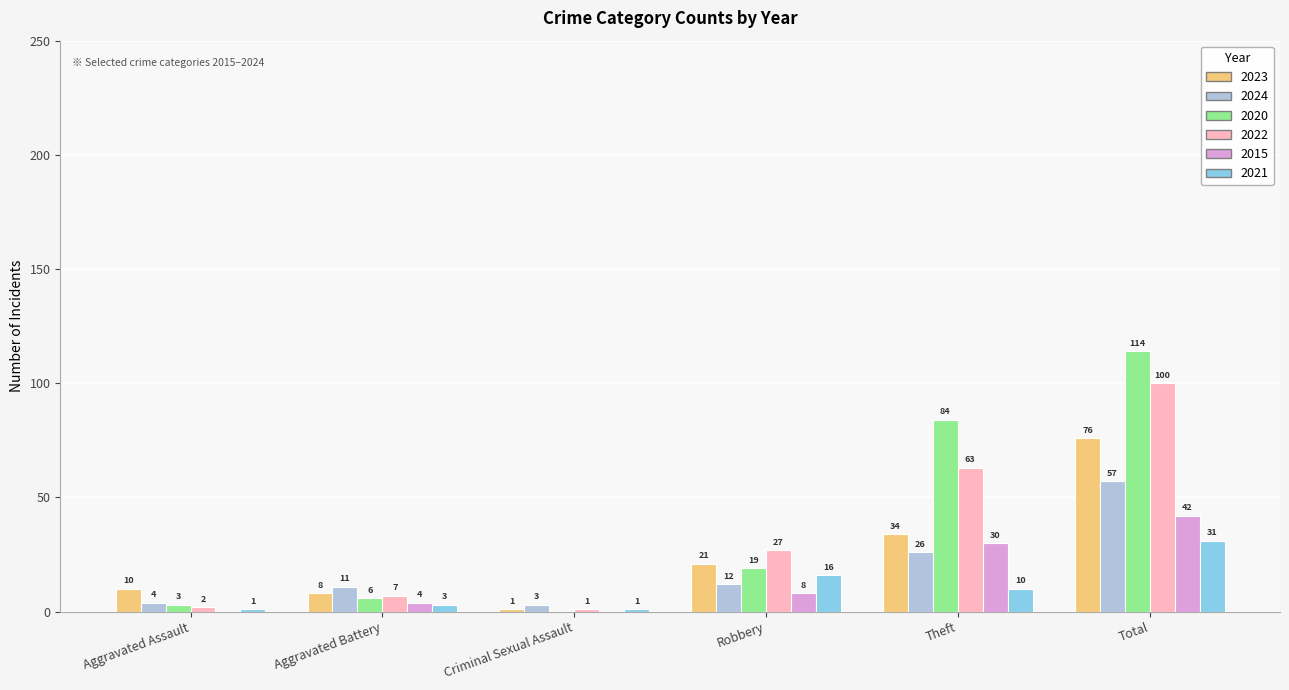

Which series has the largest total across all categories?

2020